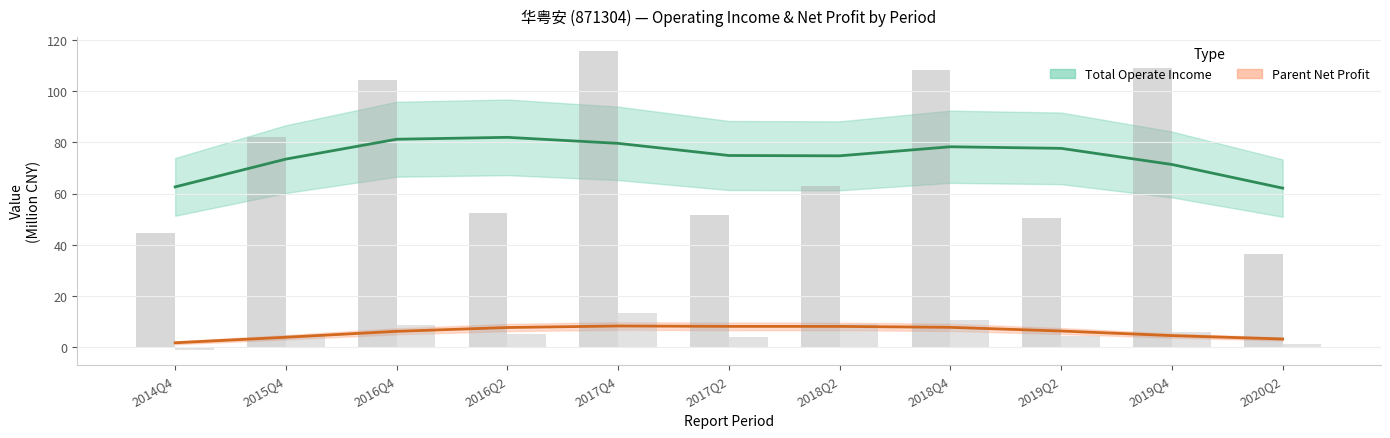

What is the approximate value of TOTAL_OPERATE_INCOME (M CNY) at 2016Q2?

82.0